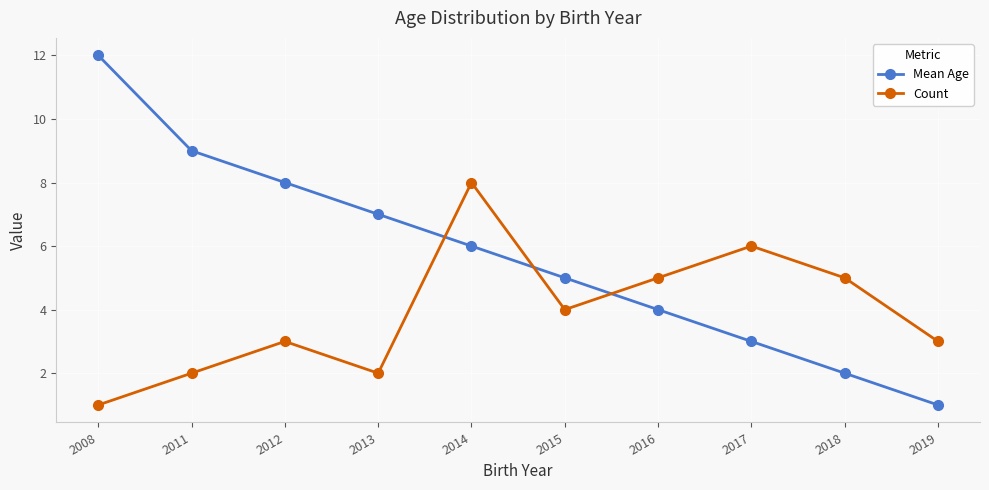

Reading right to left, extract all data points from this chart.

Mean Age: 2019=1	2018=2	2017=3	2016=4	2015=5	2014=6	2013=7	2012=8	2011=9	2008=12
Count: 2019=3	2018=5	2017=6	2016=5	2015=4	2014=8	2013=2	2012=3	2011=2	2008=1